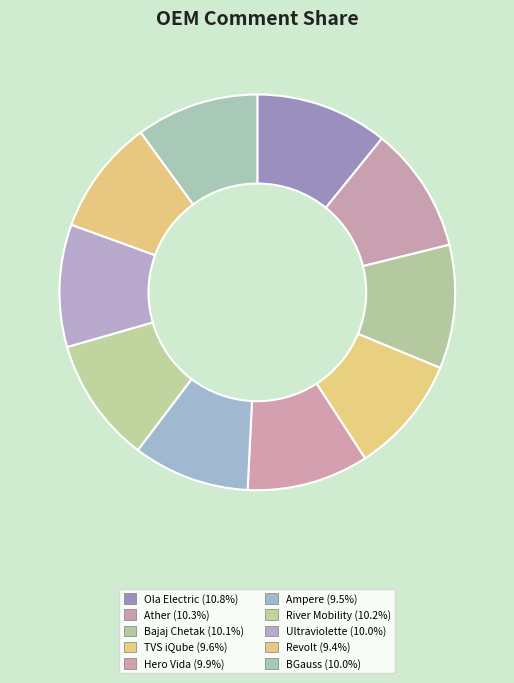

How many slices are in this pie chart?

10